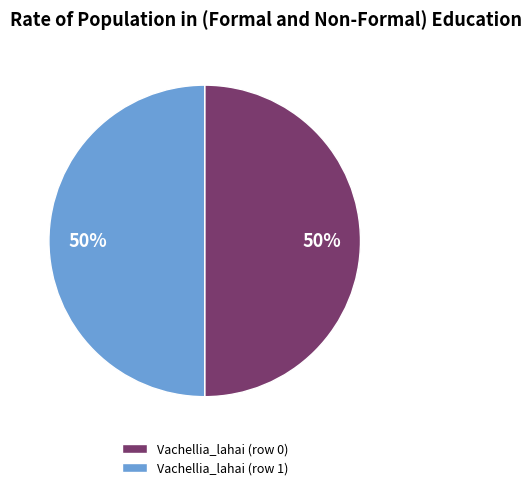

The Vachellia_lahai (row 0) slice represents 50% of the pie. True or false?

True